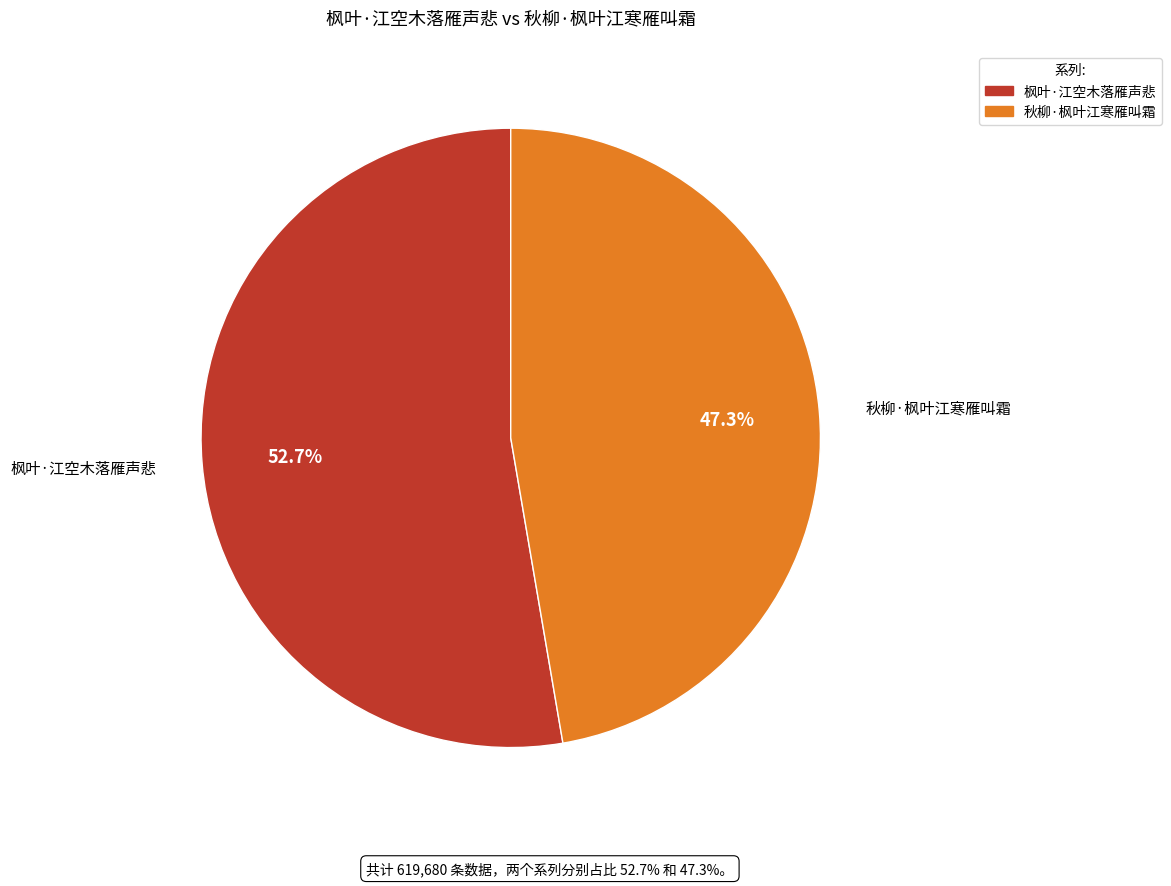

To the nearest percent, what percentage of the pie is 枫叶·江空木落雁声悲?

53%